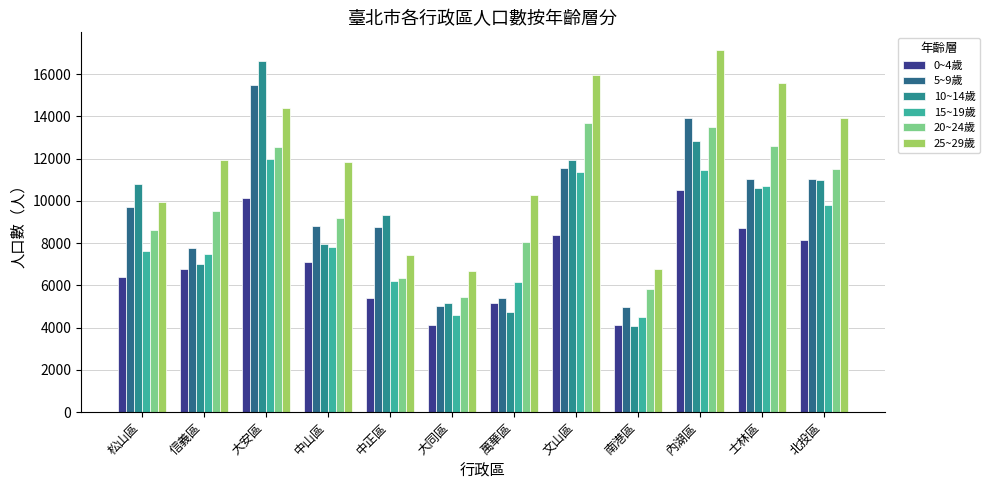

True or false: 10~14歲 has a value of 10998 at 北投區.

True